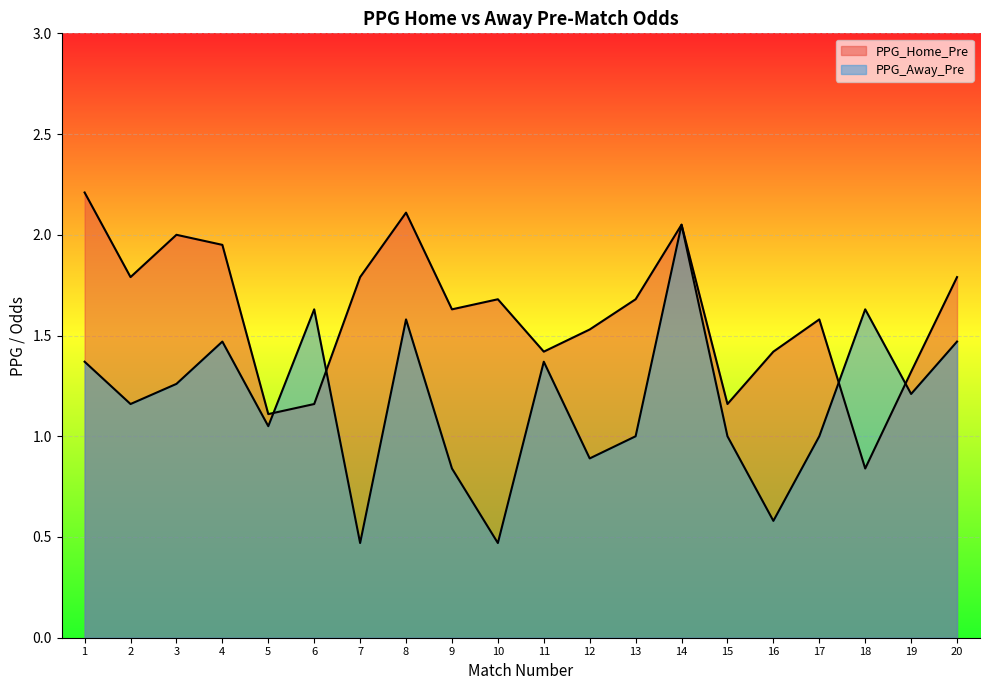

What is the average value of the PPG_Away_Pre series?

1.2